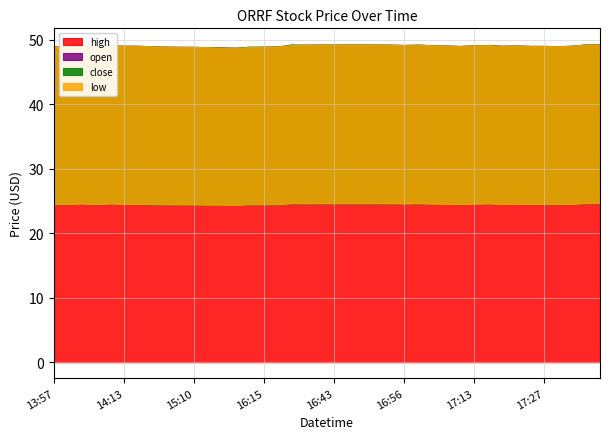

What is the sum of all open values?

980.9